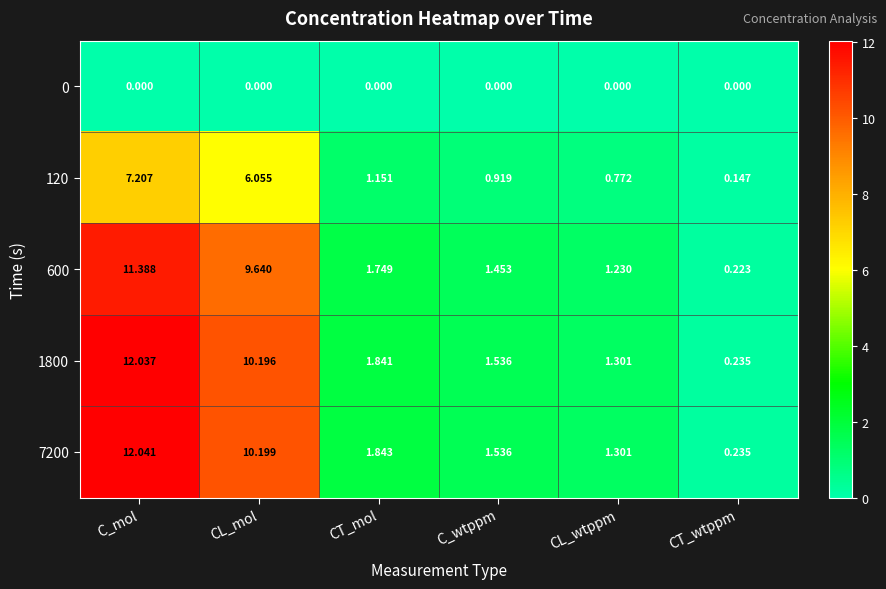

Where is 1800 nearest to the value 6?

CT_mol